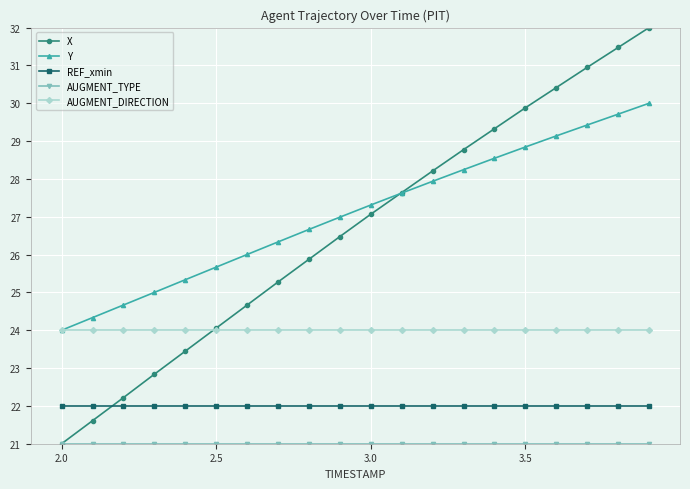

Count the number of data series in this chart.

5